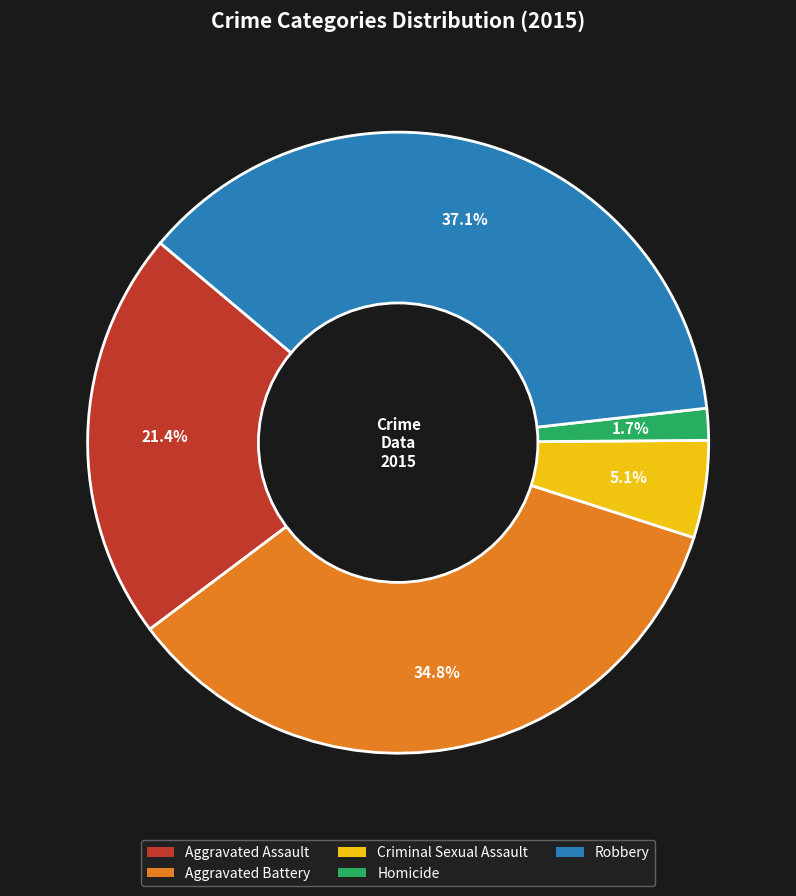

What is the largest slice in the pie chart?

Robbery